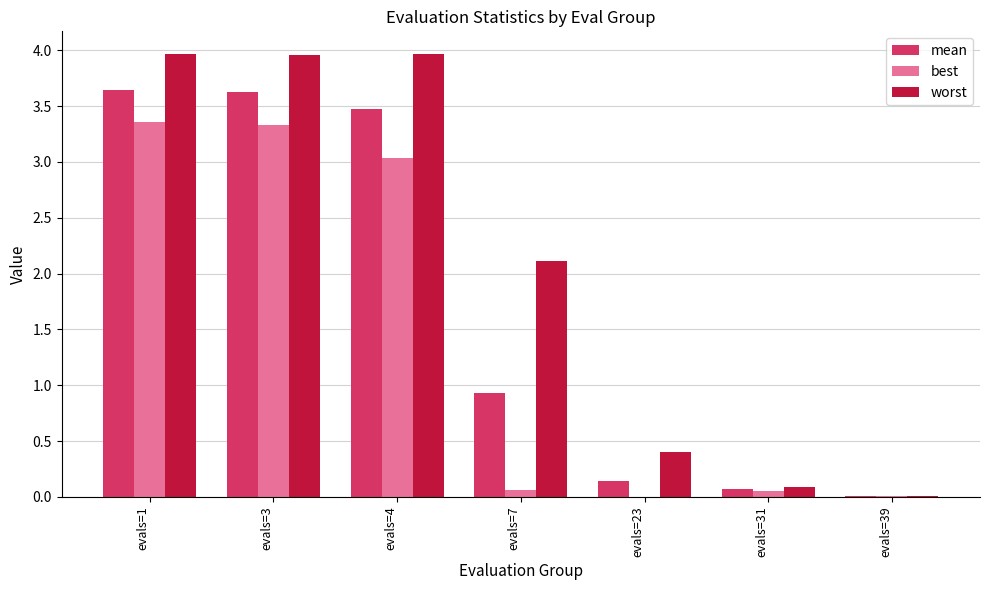

Which series changed the most between evals=7 and evals=39?

worst